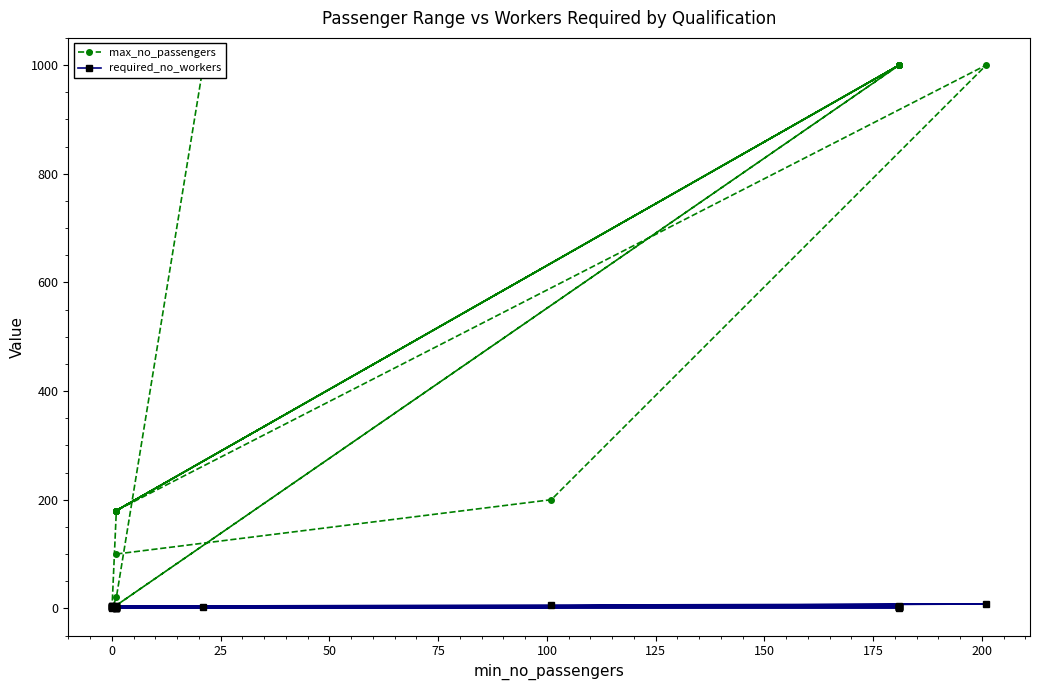

What is the value of the max_no_passengers point at the 22nd from the left?

1000